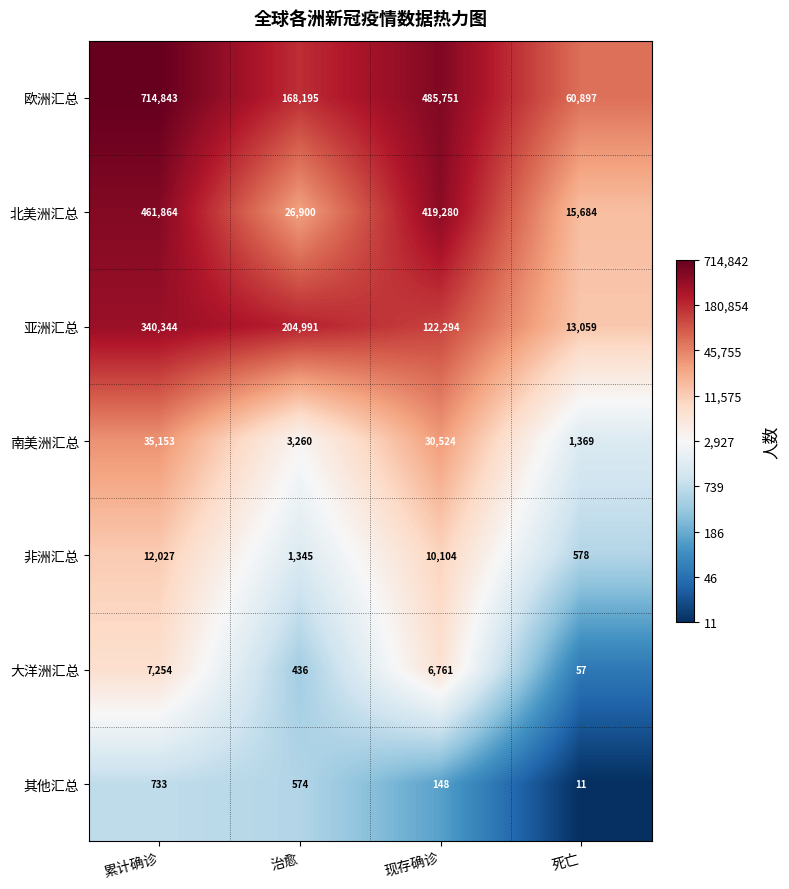

What is the maximum value shown in the chart?

714843